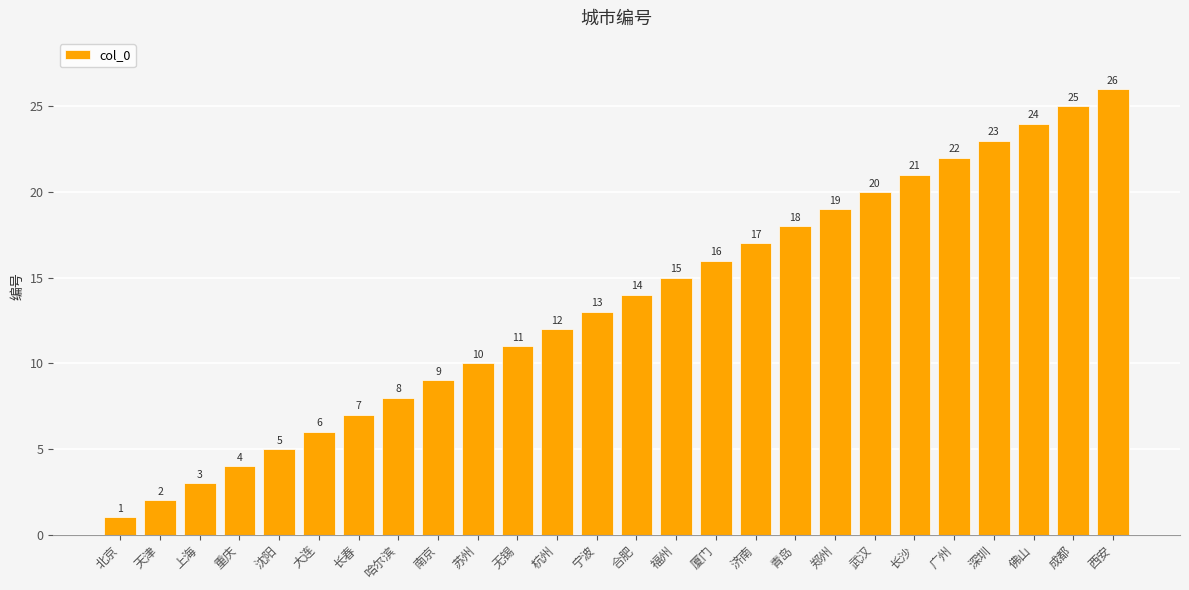

The value at 北京 is 2. True or false?

False